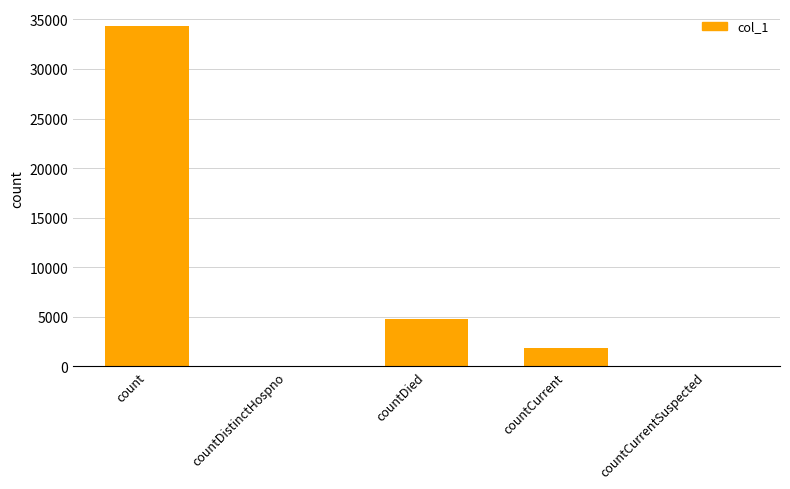

What is the ratio of the value at countCurrent to the value at countDied?

0.4